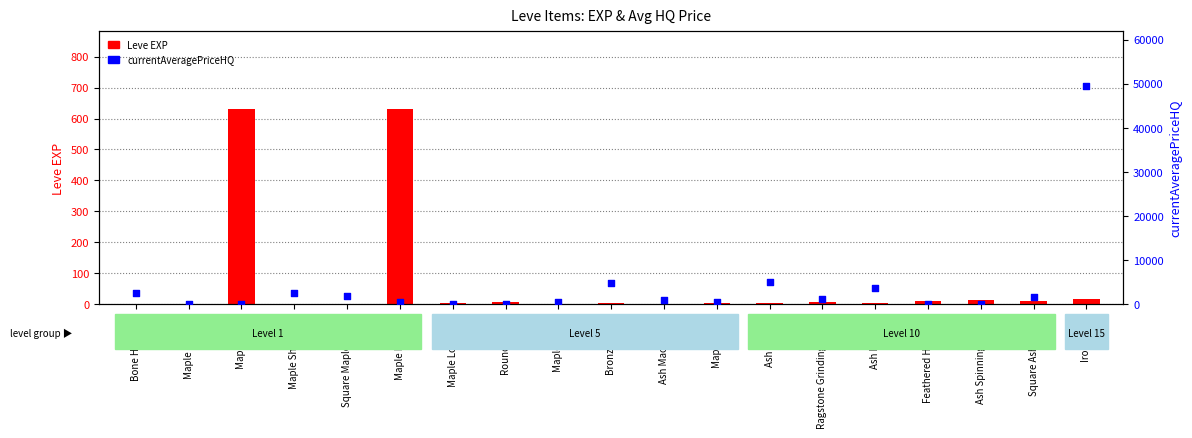

Which series has the largest Y range (max minus min)?

currentAveragePriceHQ